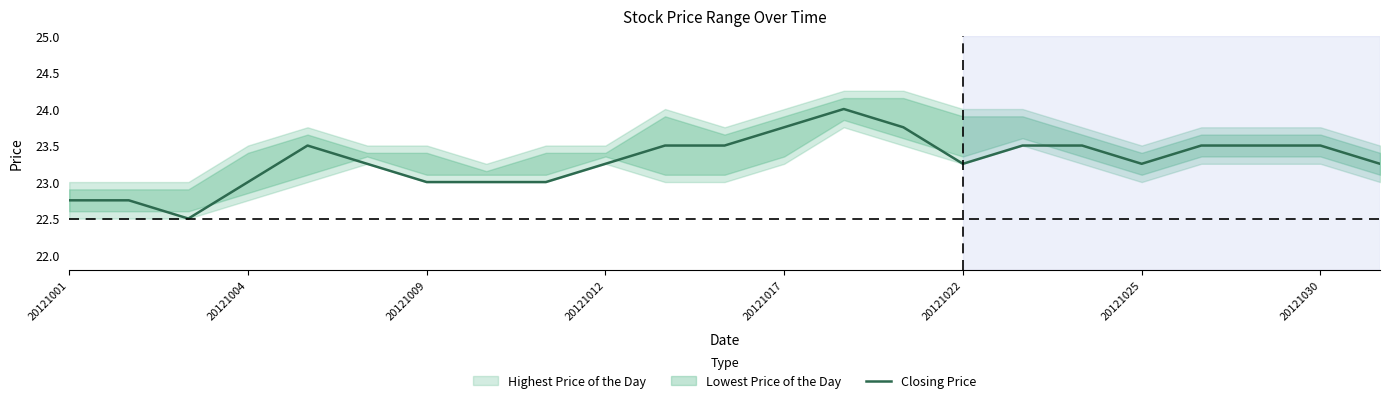

Reading left to right, extract all data points from this chart.

22.8	22.8	22.5	23.0	23.5	23.2	23.0	23.0	23.0	23.2	23.5	23.5	23.8	24.0	23.8	23.2	23.5	23.5	23.2	23.5	23.5	23.5	23.2